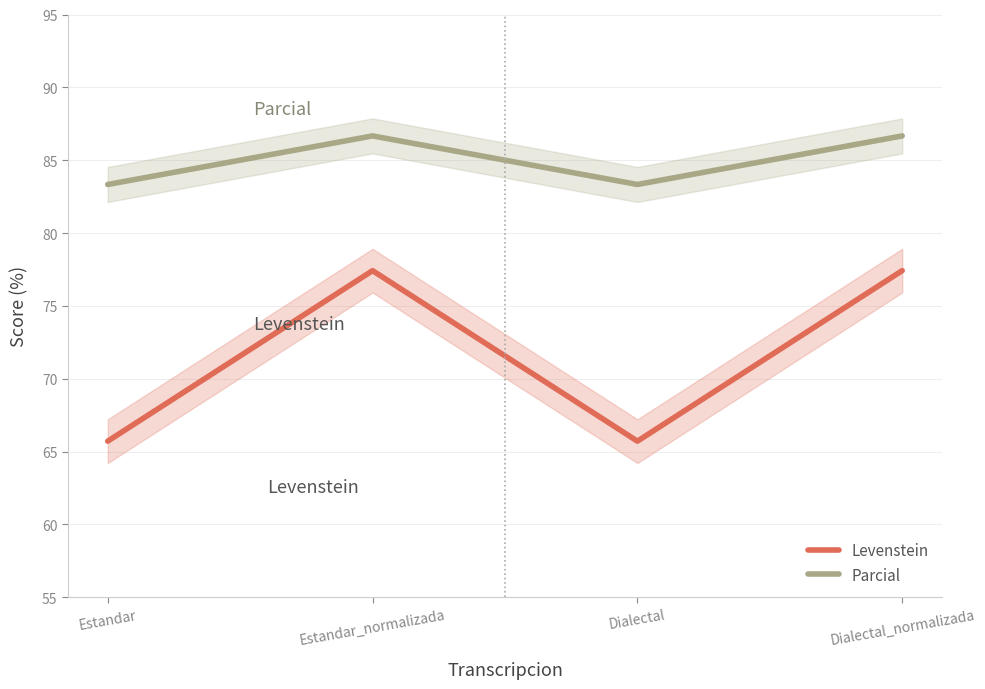

Which series has the largest range (max minus min)?

Levenstein